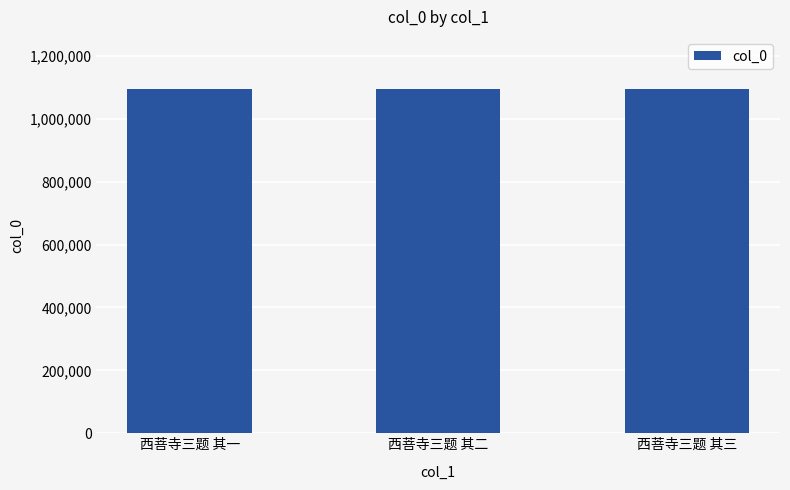

What is the minimum value shown in the chart?

1095953